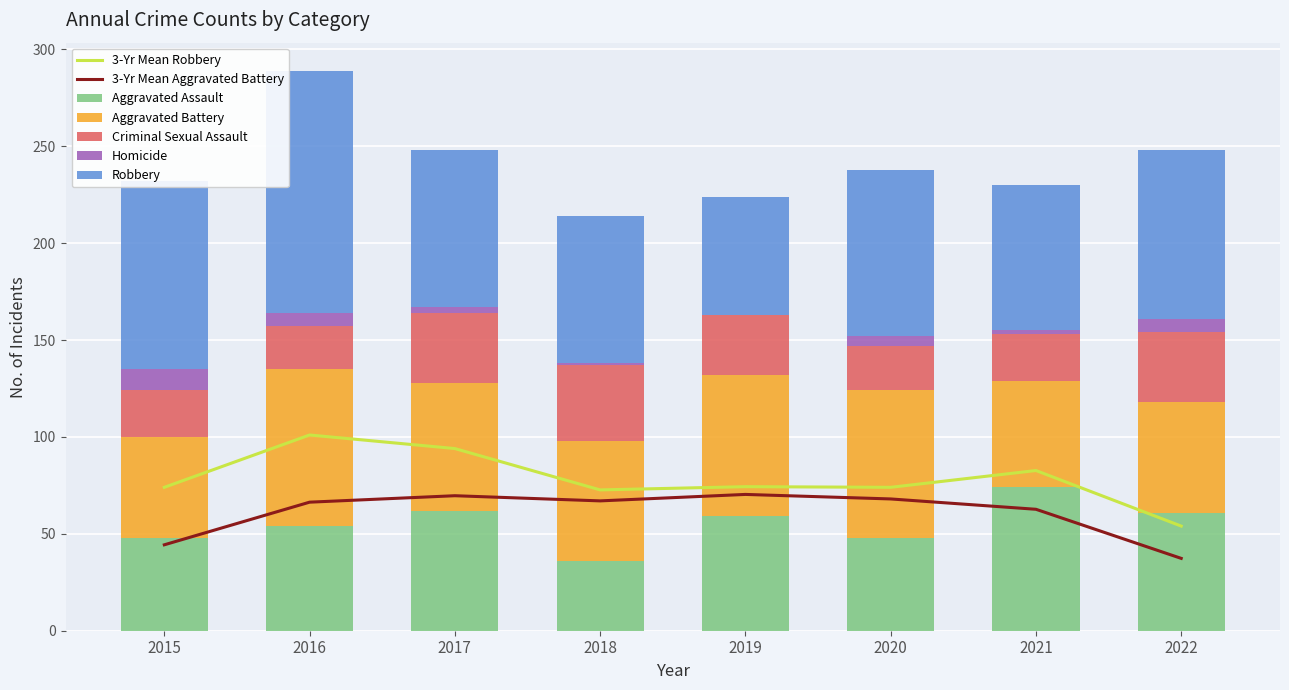

Reading right to left, extract all data points from this chart.

Aggravated Assault: 2022=61	2021=74	2020=48	2019=59	2018=36	2017=62	2016=54	2015=48
Aggravated Battery: 2022=57	2021=55	2020=76	2019=73	2018=62	2017=66	2016=81	2015=52
Criminal Sexual Assault: 2022=36	2021=24	2020=23	2019=31	2018=39	2017=36	2016=22	2015=24
Homicide: 2022=7	2021=2	2020=5	2019=0	2018=1	2017=3	2016=7	2015=11
Robbery: 2022=87	2021=75	2020=86	2019=61	2018=76	2017=81	2016=125	2015=97